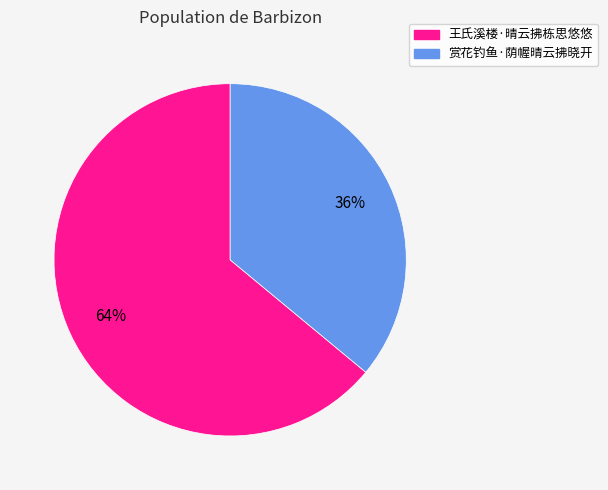

The 王氏溪楼·晴云拂栋思悠悠 slice represents 64% of the pie. True or false?

True